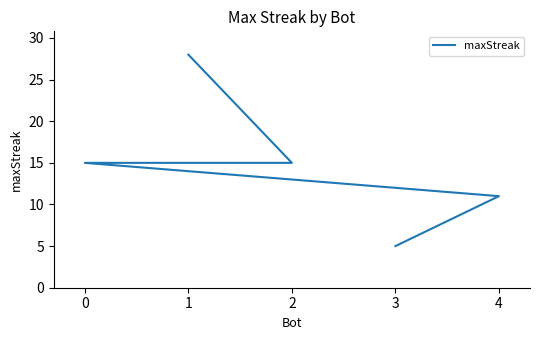

What is the difference between the maximum and minimum values?

23